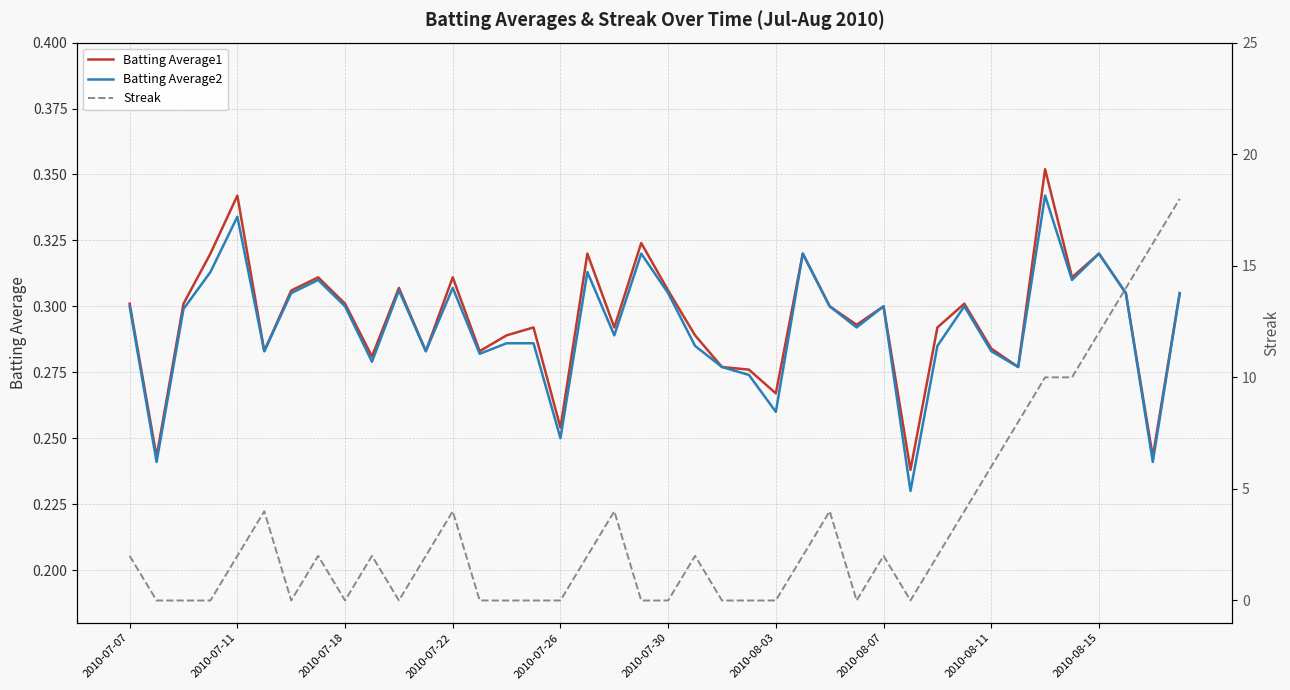

True or false: Batting Average2 and Batting Average1 intersect in this chart.

False